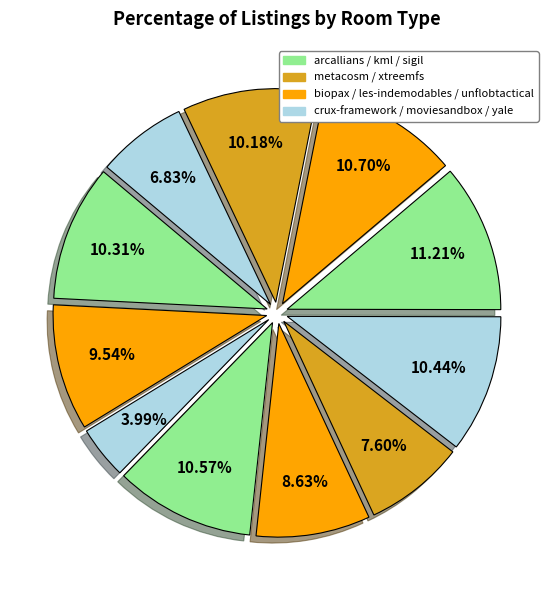

To the nearest percent, what is the average slice percentage?

9%